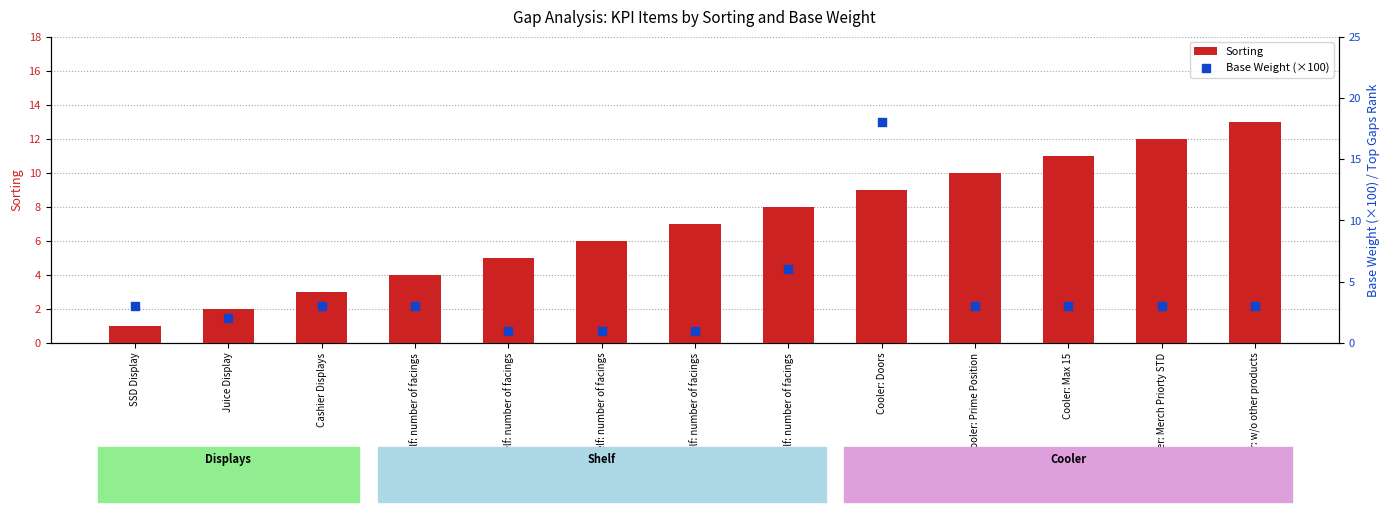

Which series has the largest Y range (max minus min)?

Base Weight (×100)